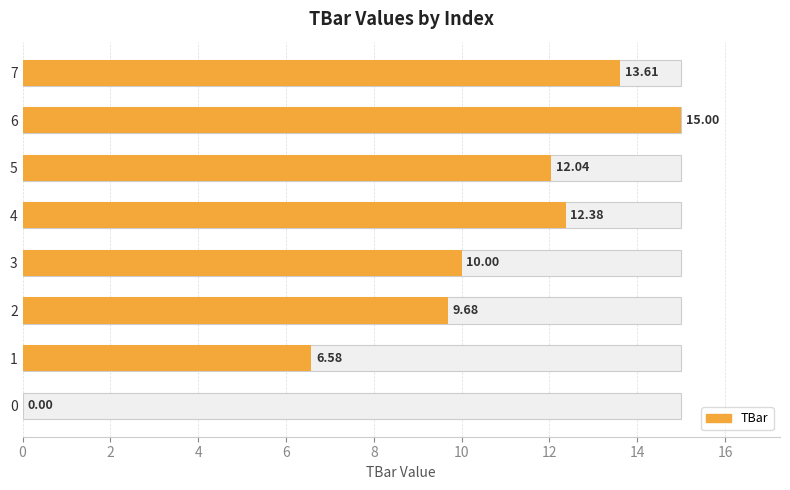

How many positive values are there?

7